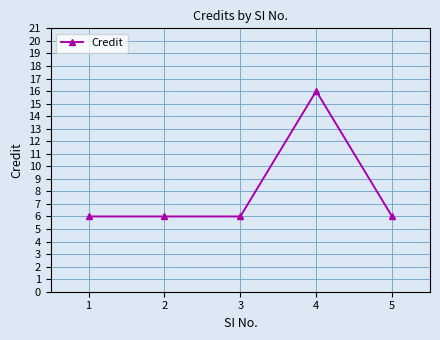

What is the ratio of the value at 3 to the value at 5?

1.0